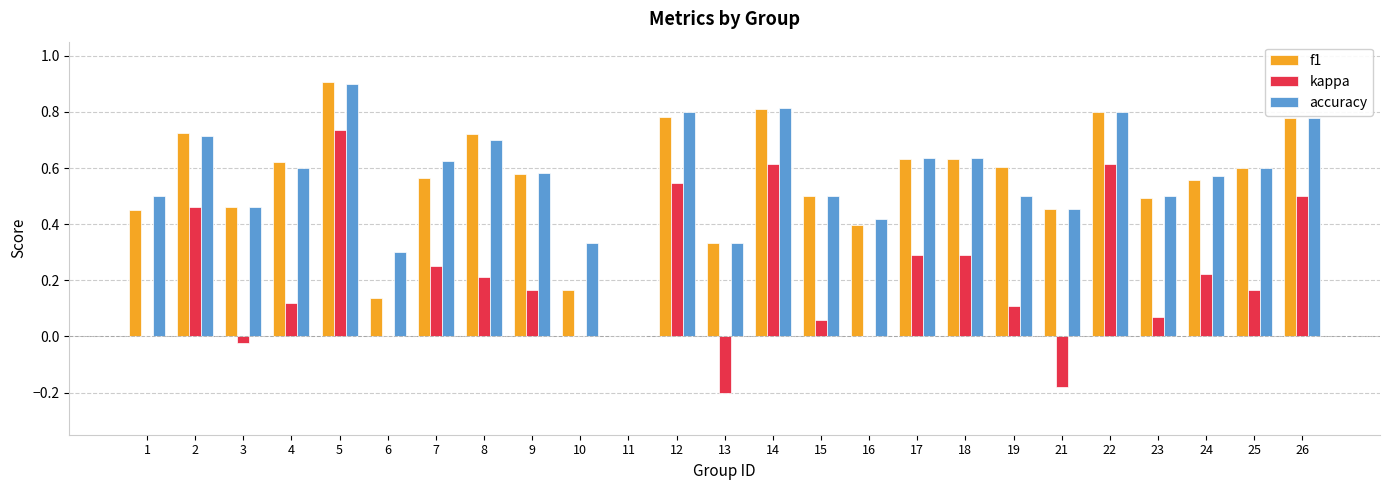

How many data points does each series have?

25